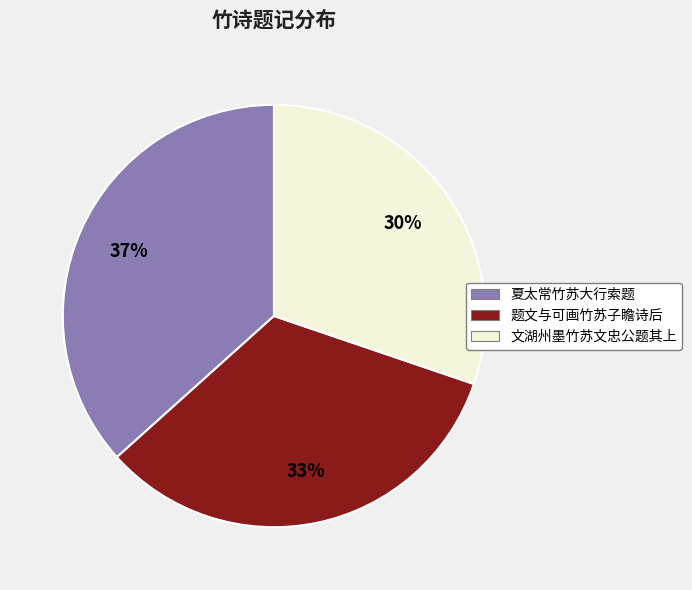

True or false: 文湖州墨竹苏文忠公题其上 accounts for 30% of the total.

True